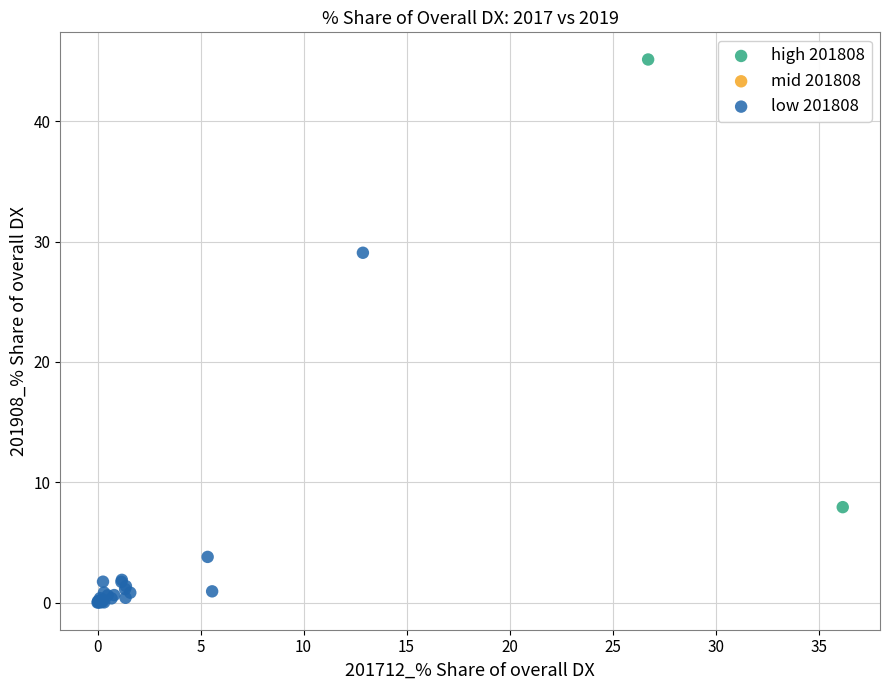

Which series contains the lowest Y value?

low 201808